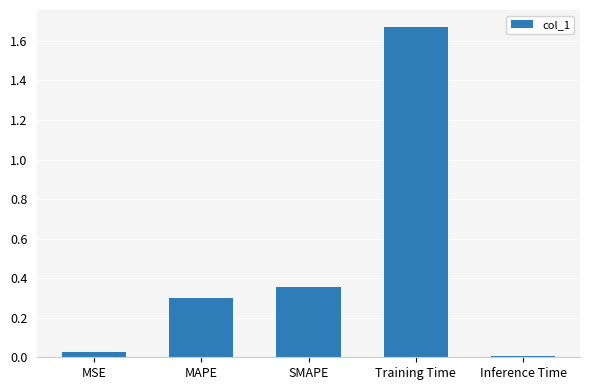

List the labels in order of value, largest first.

Training Time, SMAPE, MAPE, MSE, Inference Time